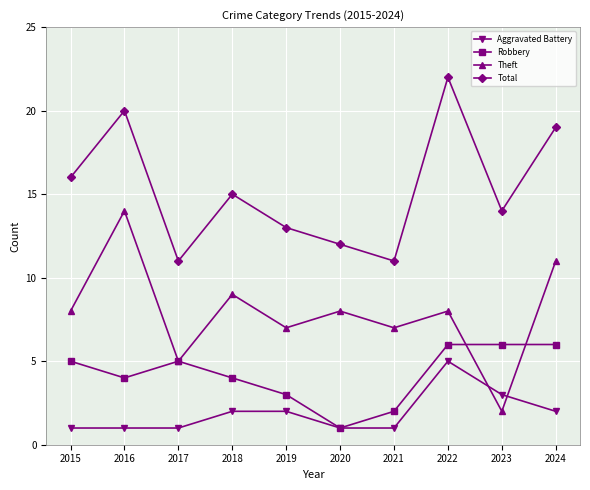

Reading left to right, list all the values displayed in this chart.

Aggravated Battery: 1	1	1	2	2	1	1	5	3	2
Robbery: 5	4	5	4	3	1	2	6	6	6
Theft: 8	14	5	9	7	8	7	8	2	11
Total: 16	20	11	15	13	12	11	22	14	19